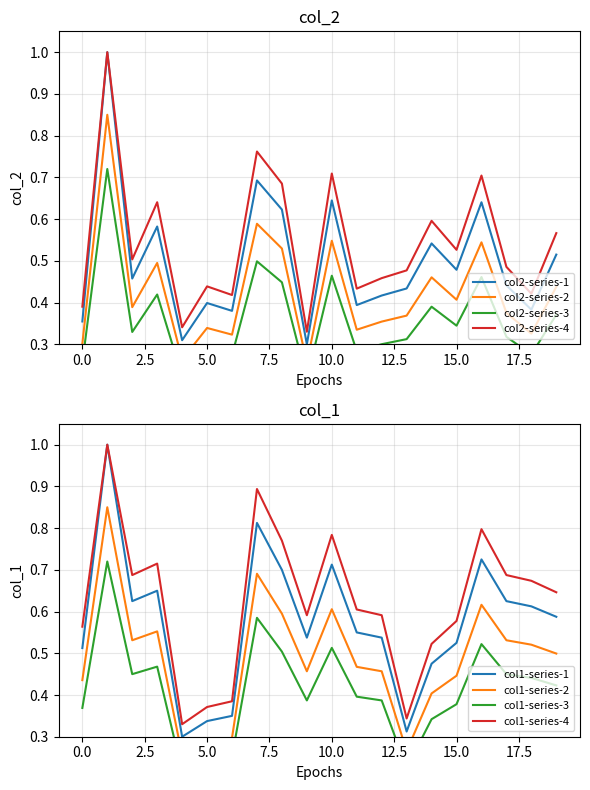

Is it true that col2-series-1 equals 0.2 at 0.0?

False